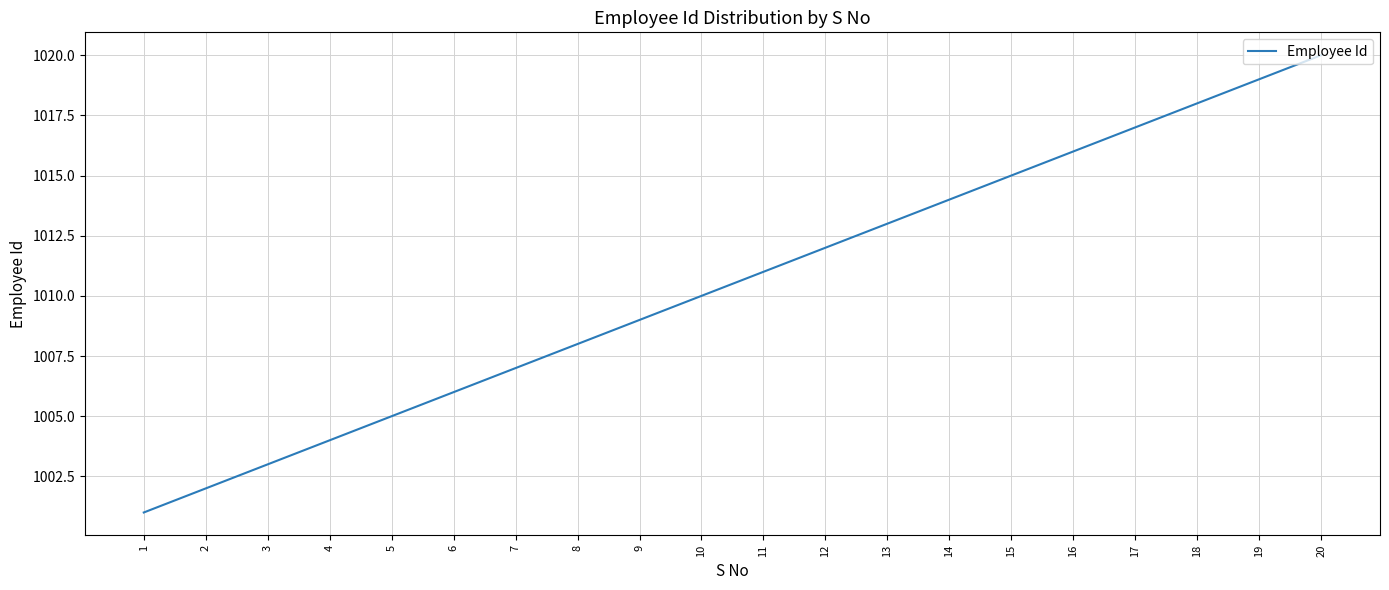

What is the sum of the values at 20 and 18?

2038